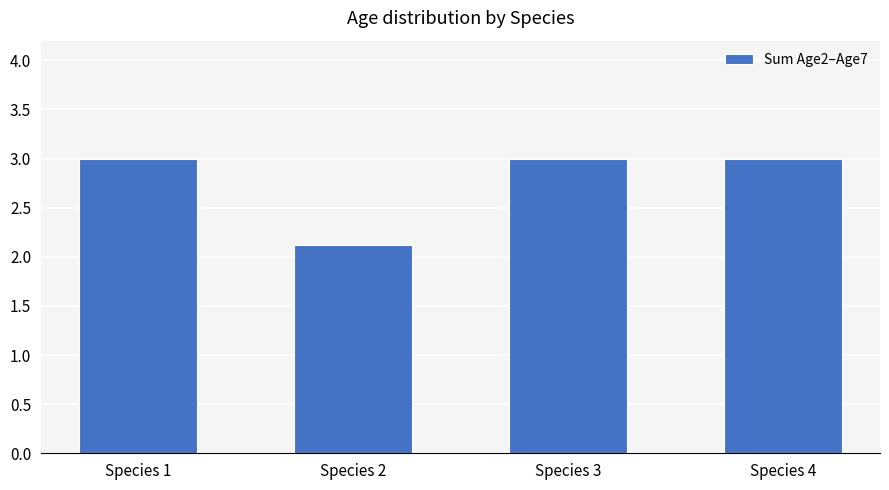

The chart shows a value of 4.1 at Species 3. True or false?

False